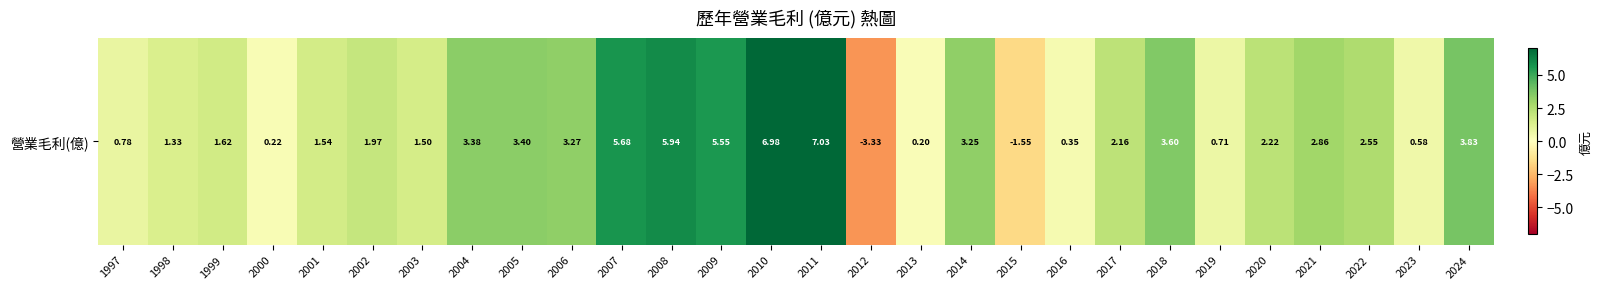

Where is the data nearest to the value 1?

1997